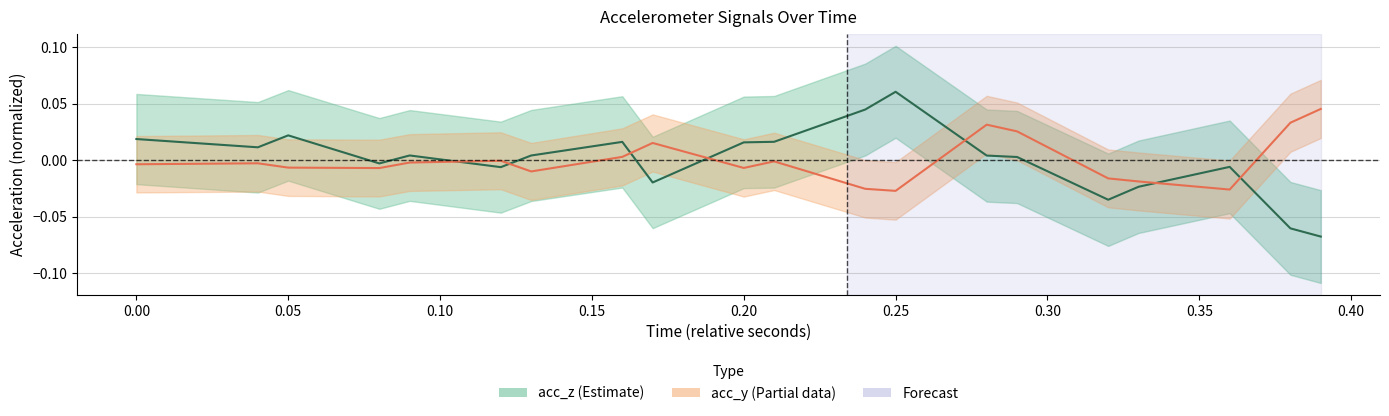

Does the chart display data point markers on the line(s)?

No